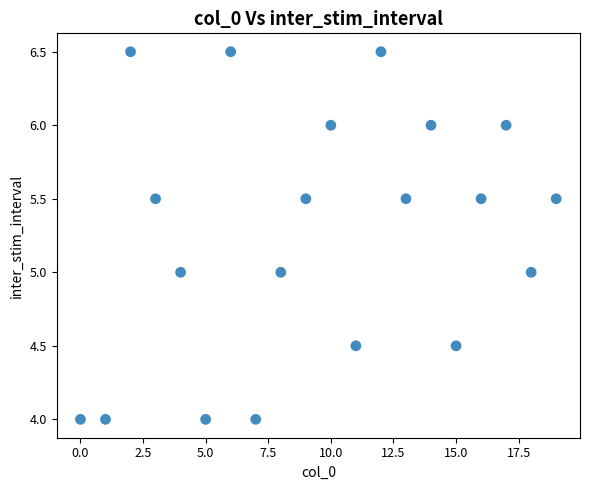

What is the range of Y values (max minus min)?

2.5